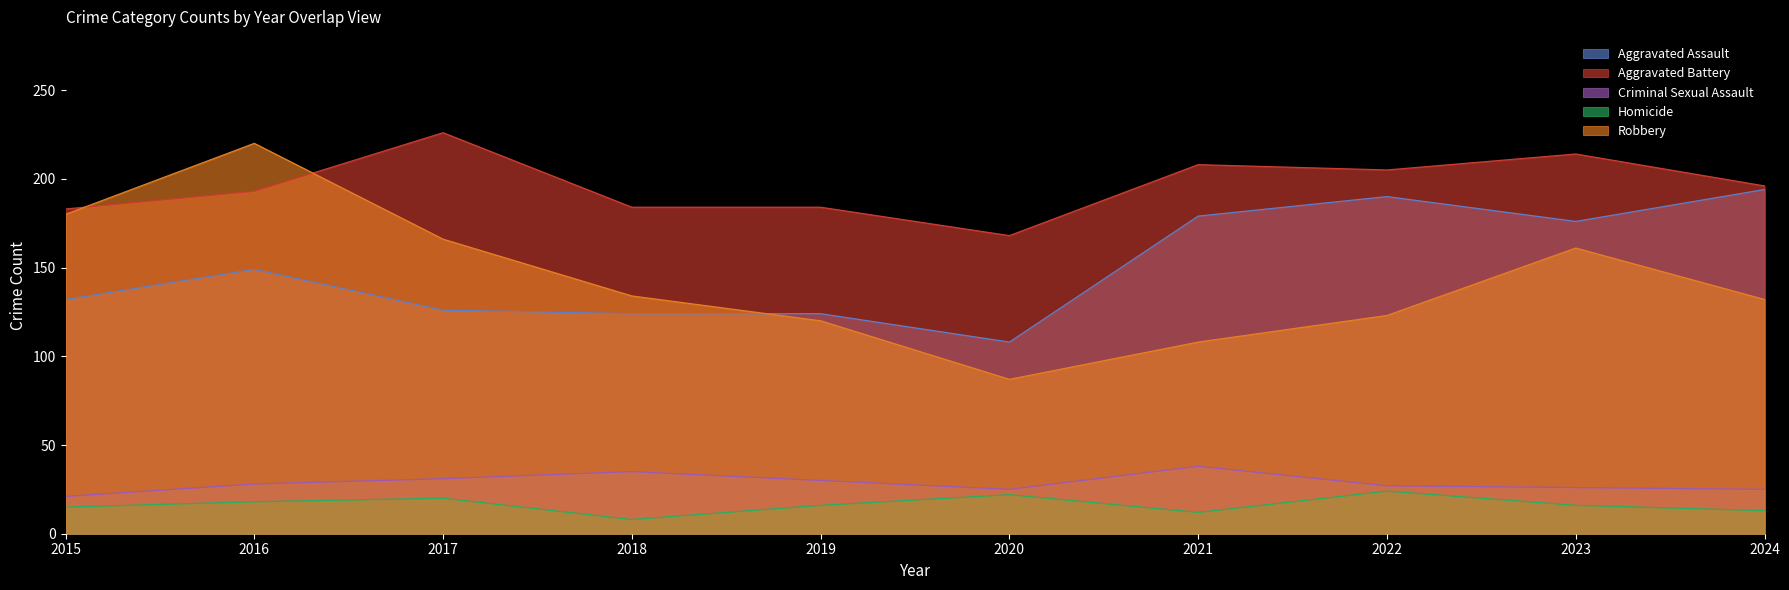

What is the total value across all series at 2021?

545